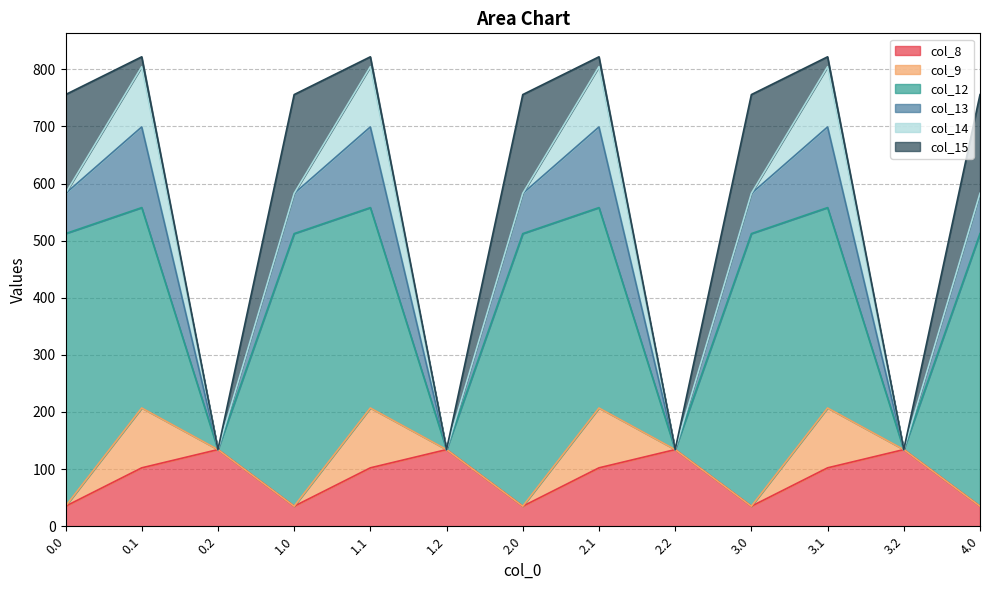

How many values in the col_14 series exceed 0?

9